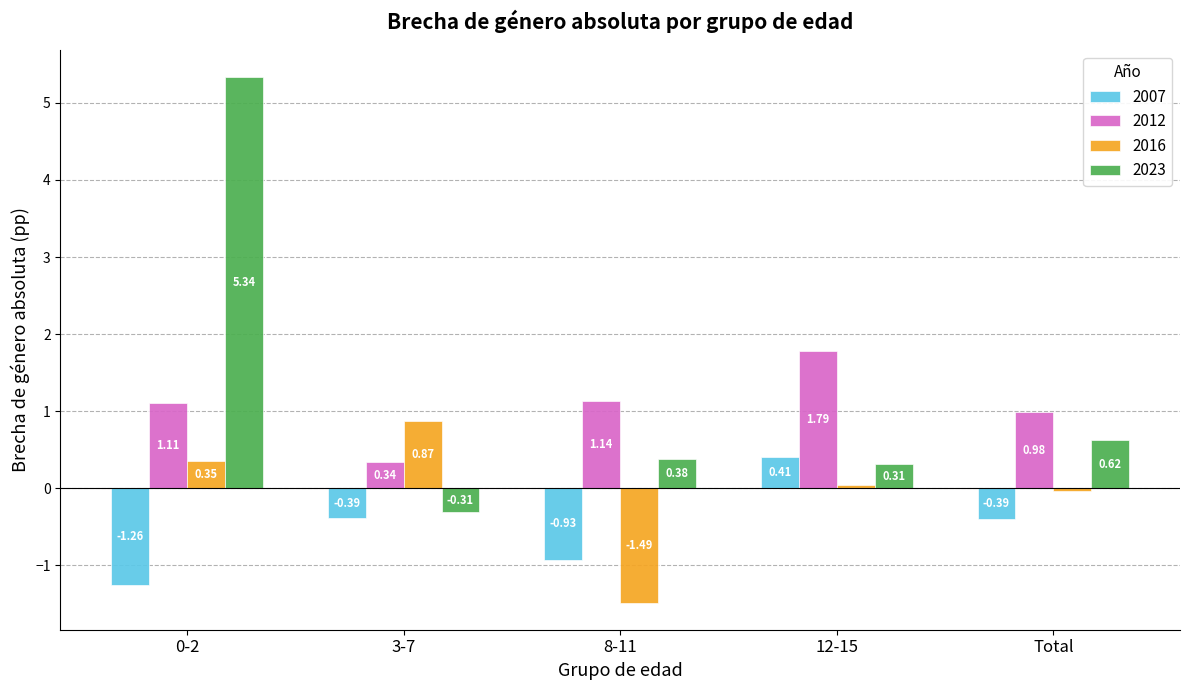

What is the label of the 4th bar from the left?

12-15